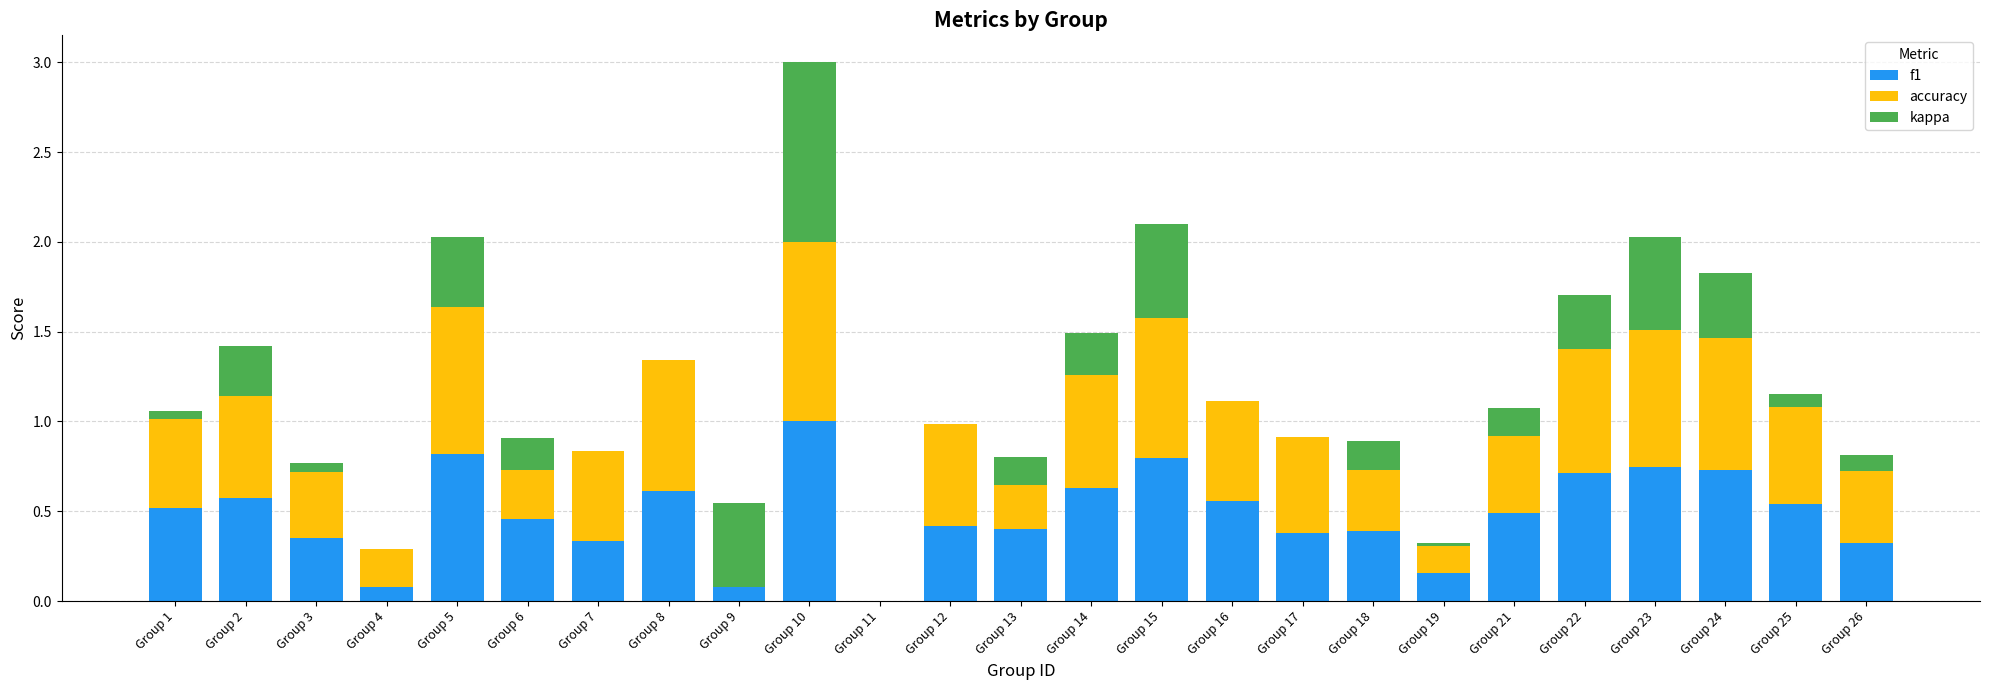

Read the f1 value at Group 19.

0.2